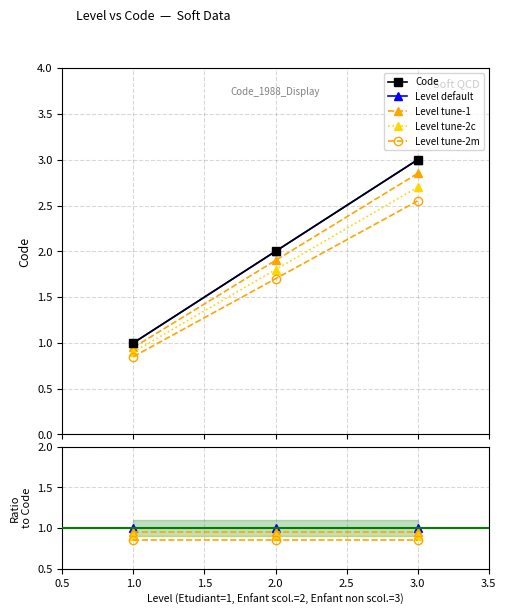

Which category has the lowest value across all series?

1.0